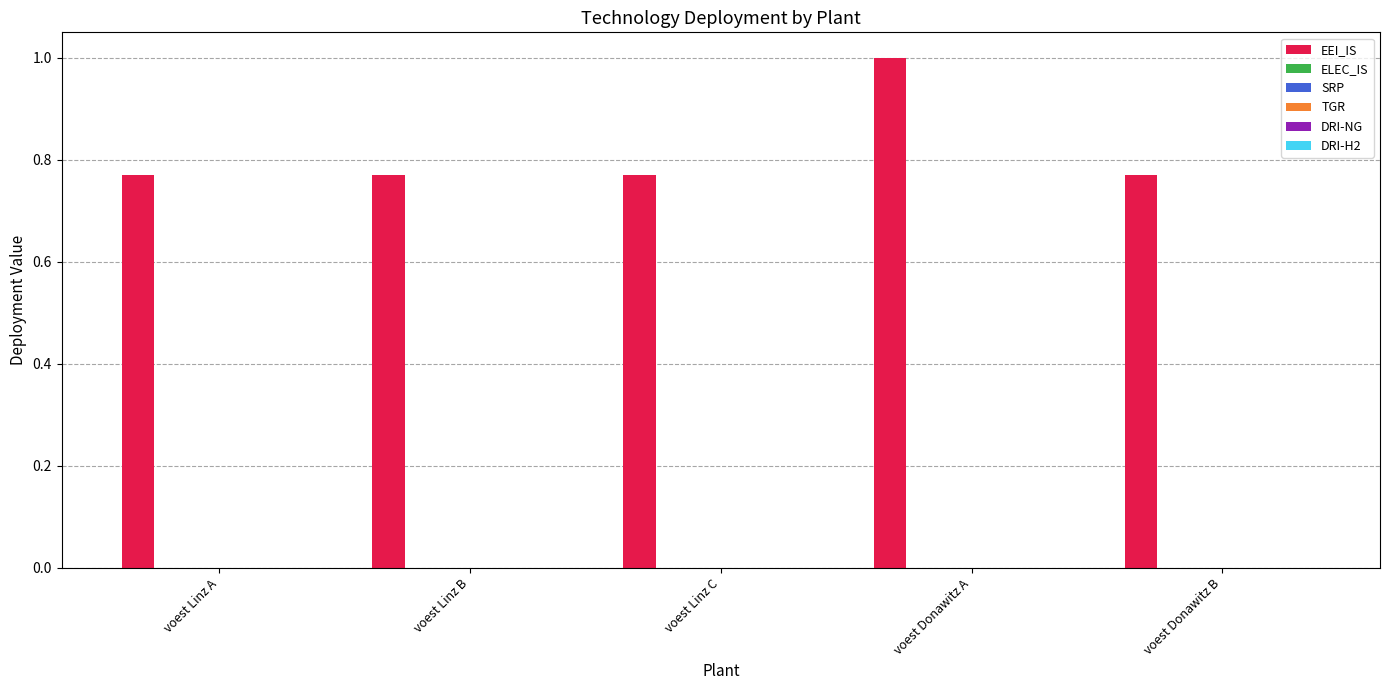

What is the sum of all values?

4.1